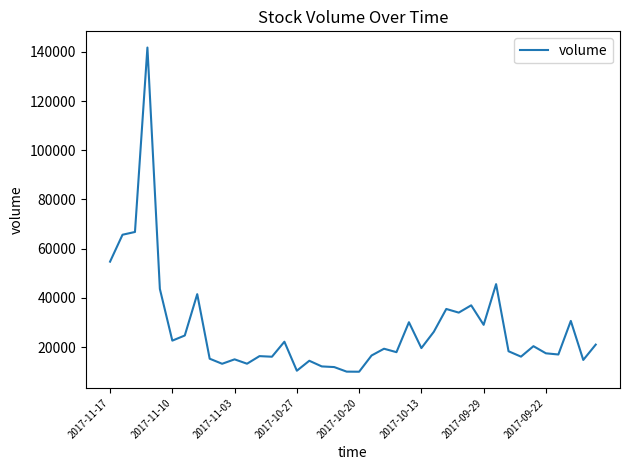

What is the difference between the maximum and minimum values?

131713.8